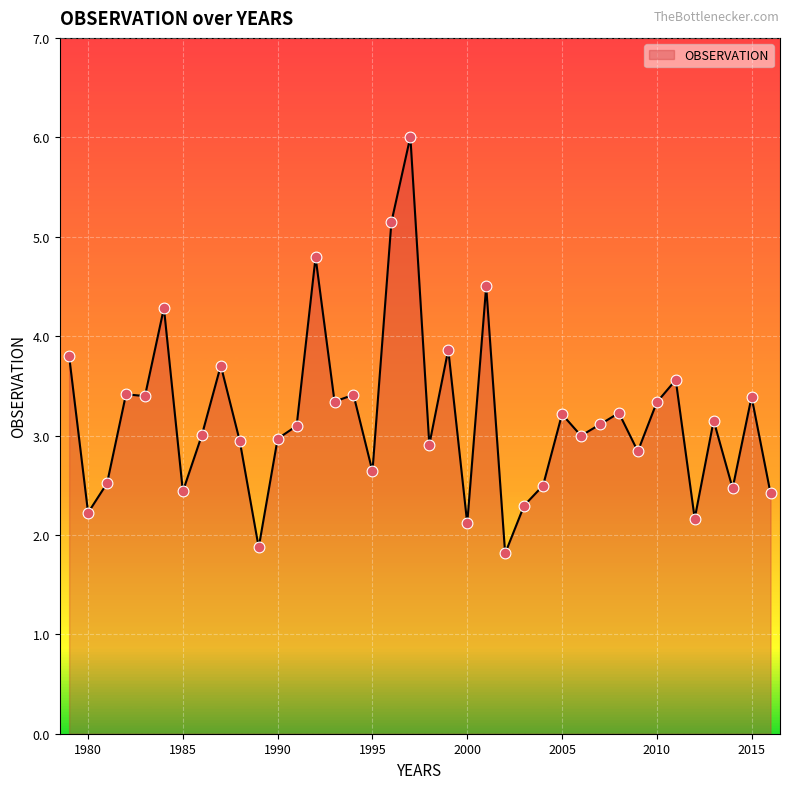

What is the minimum value shown in the chart?

1.8